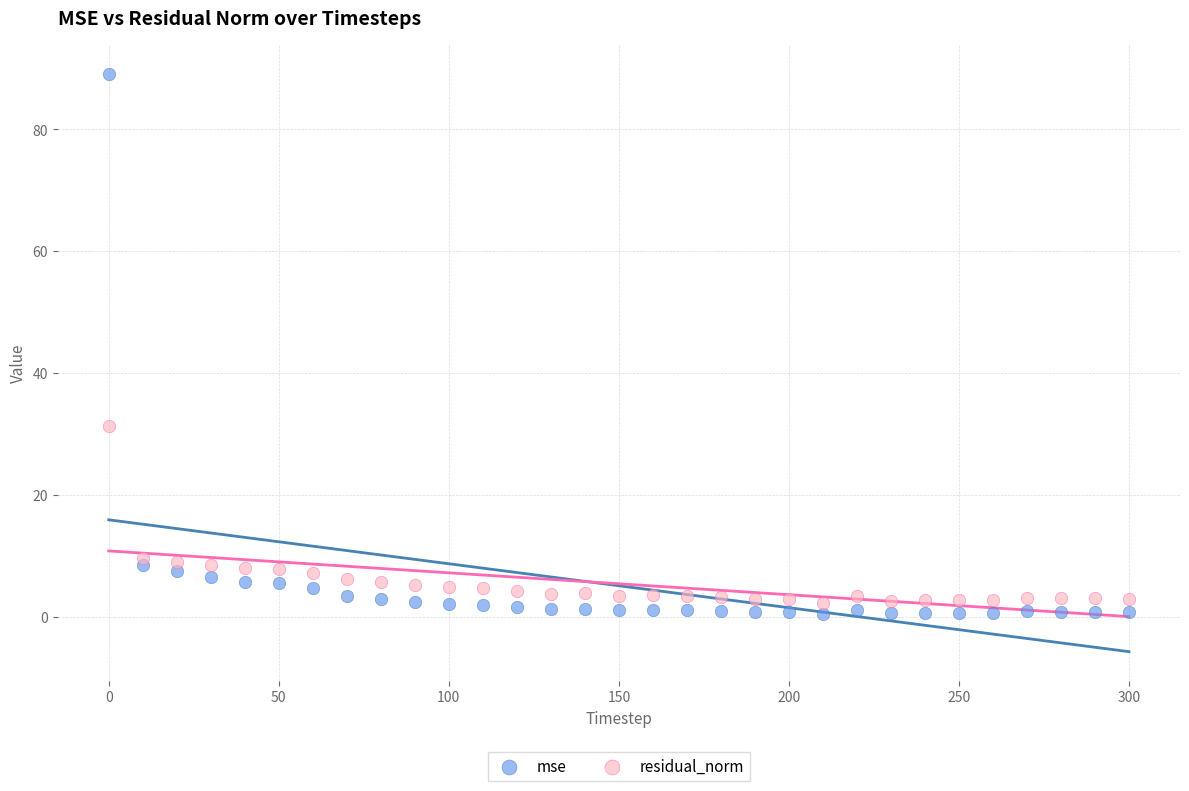

Which series contains the lowest Y value?

mse